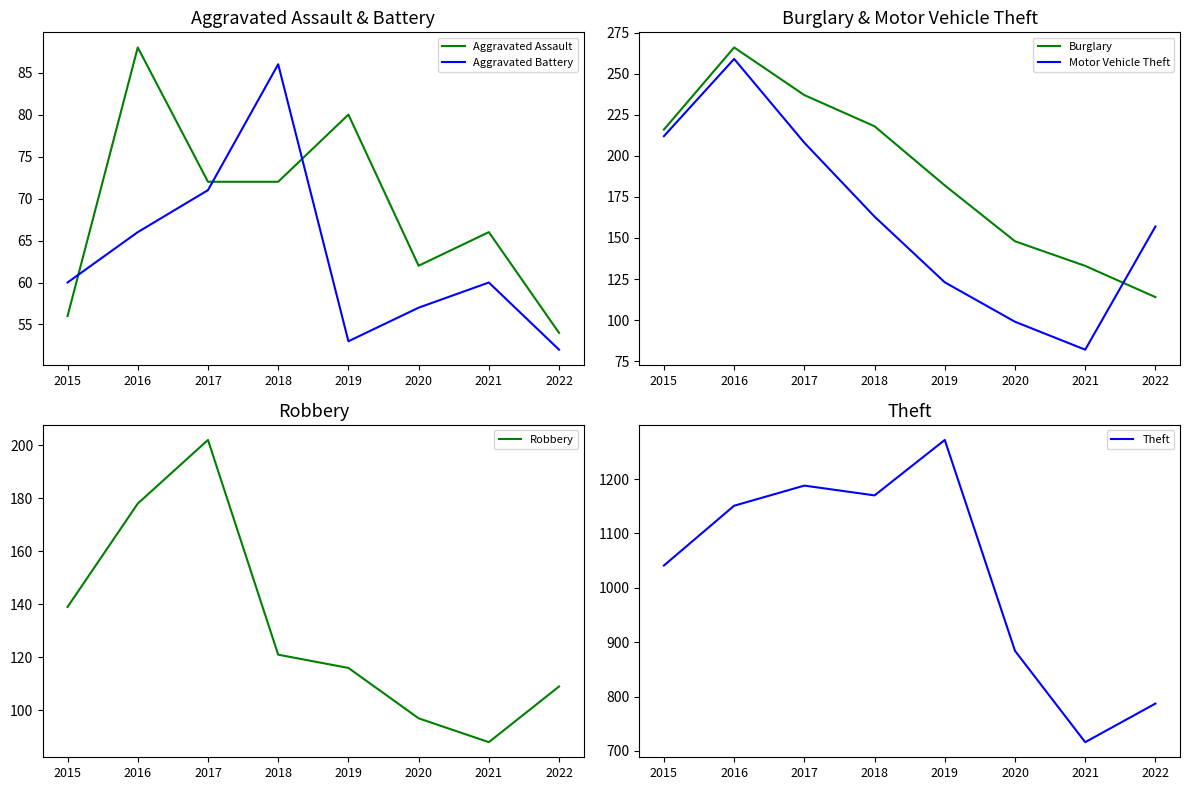

In Aggravated Battery, how many points are higher than both neighbors (excluding endpoints)?

2